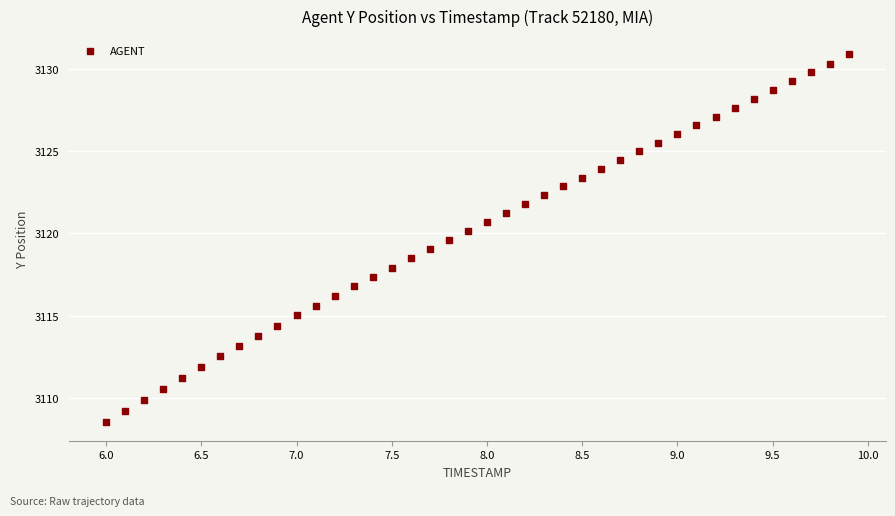

What is the range of X values (max minus min)?

3.9